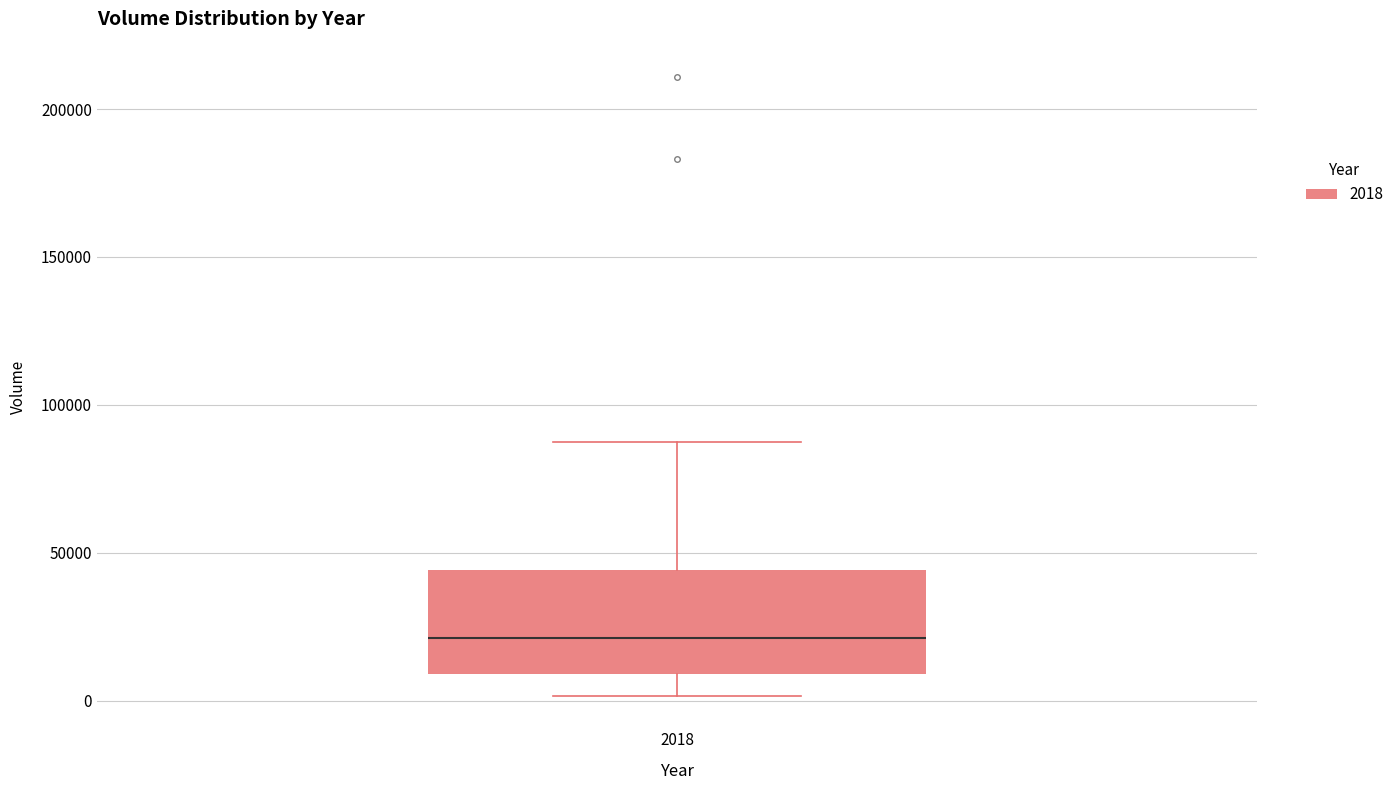

Read this box plot against the y-axis: the position of the median line, the range covered by the box, and the ends of both whiskers. The values are not printed on the chart, so give them approximately, as read against the axis.

median 20000, box 10000 to 45000, whiskers 0 to 85000